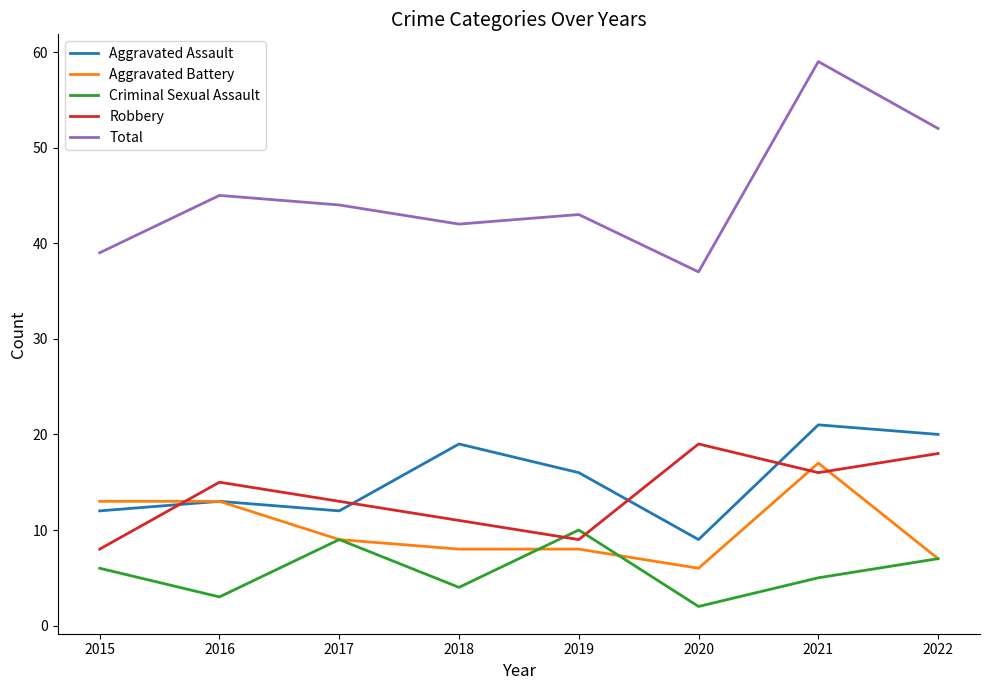

How many values in the Aggravated Battery series are below 9?

4